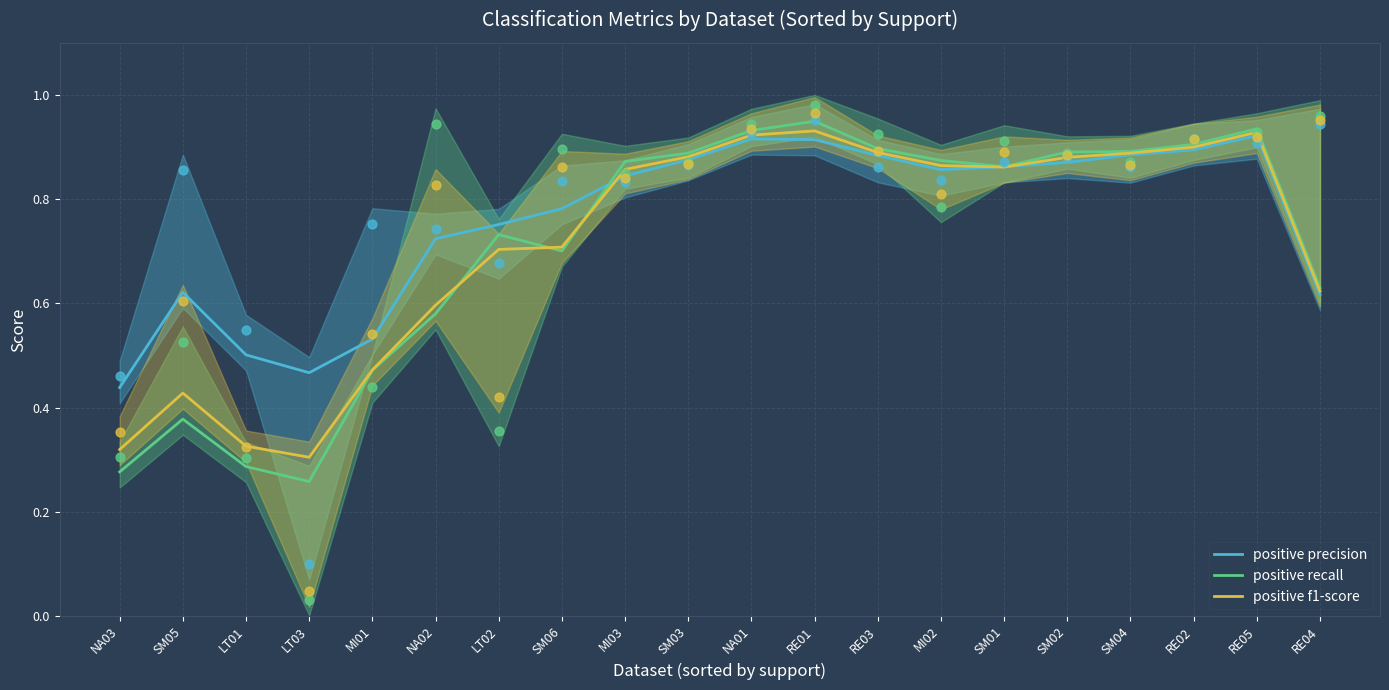

Which series reaches the maximum Y coordinate?

positive recall